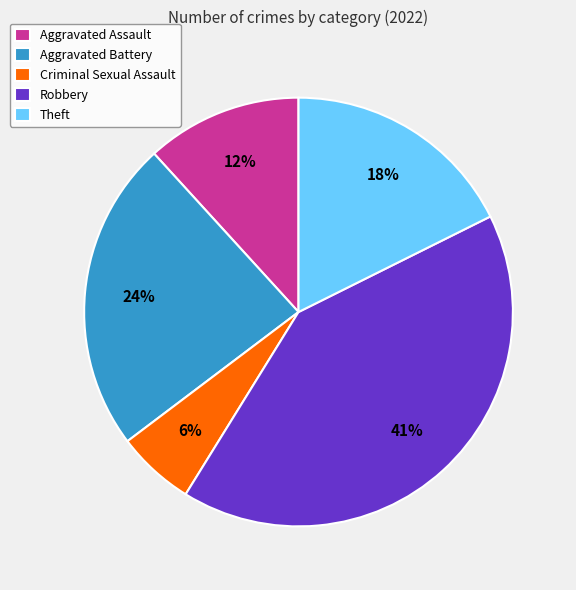

To the nearest percent, what portion does Aggravated Assault represent?

12%